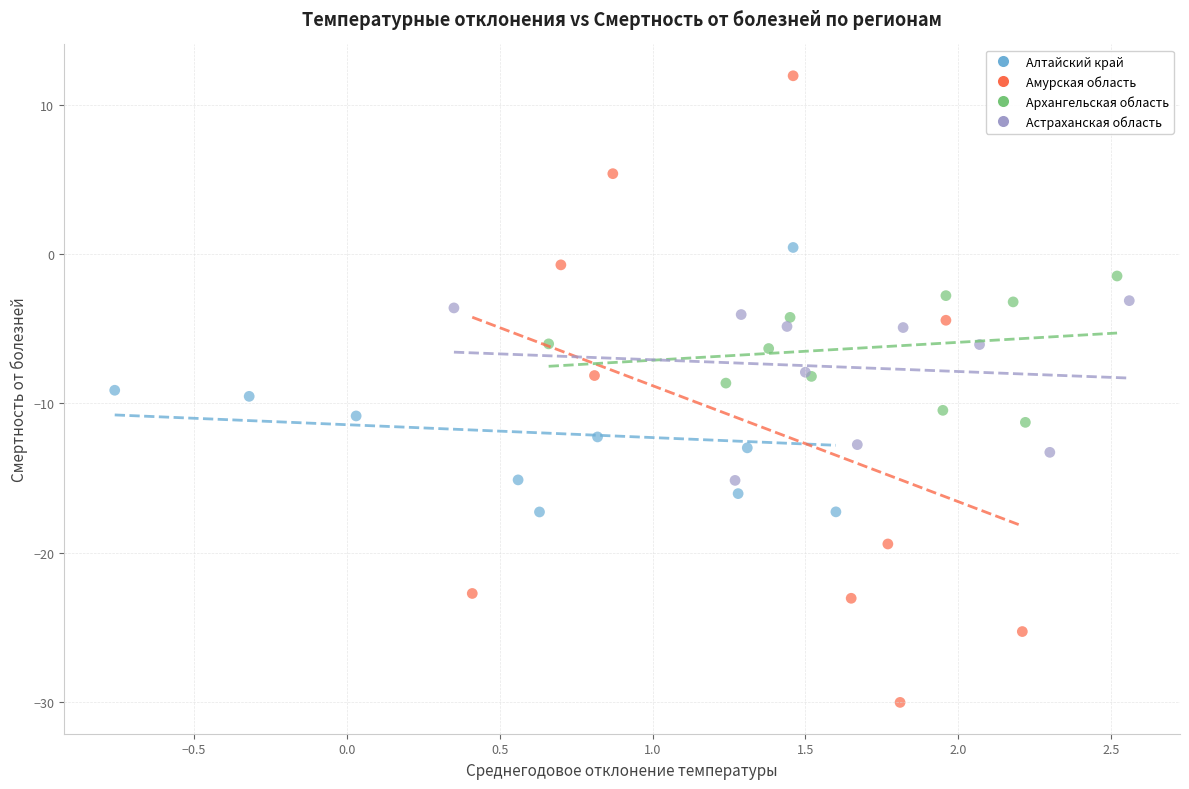

What are all the series names shown in the legend?

Алтайский край, Амурская область, Архангельская область, Астраханская область